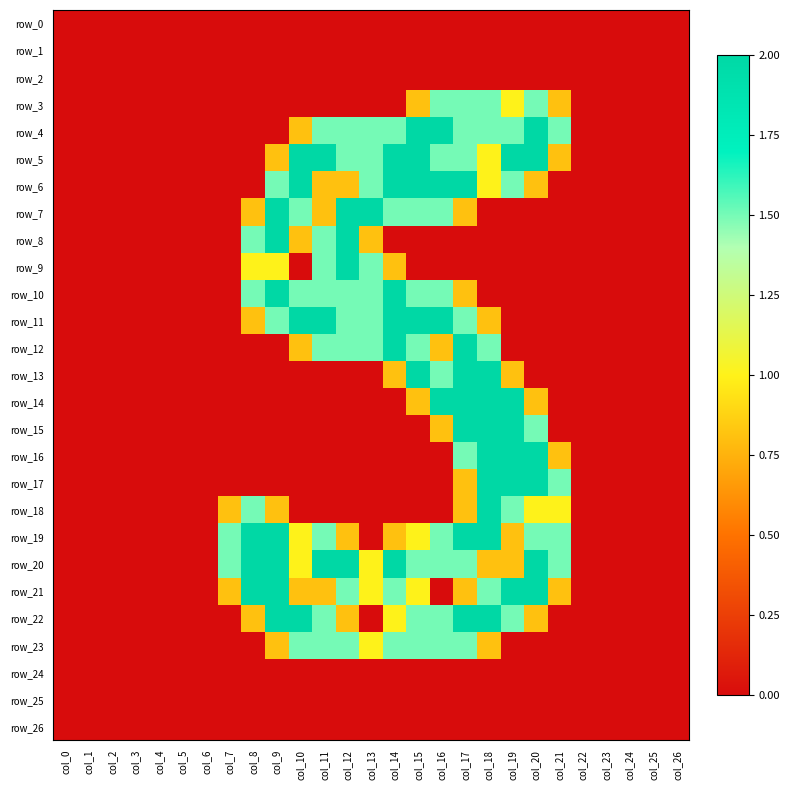

Where is row_3 nearest to the value 0?

col_0